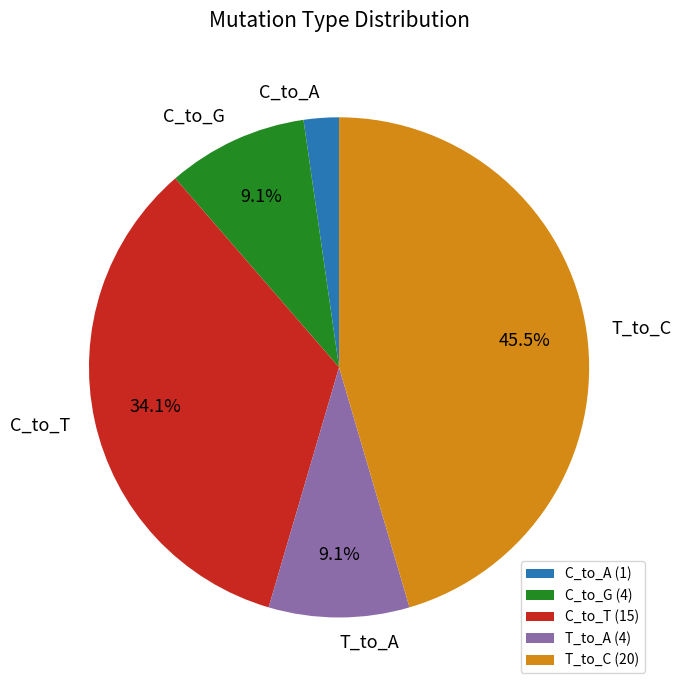

Does T_to_C represent more than half of the total?

No